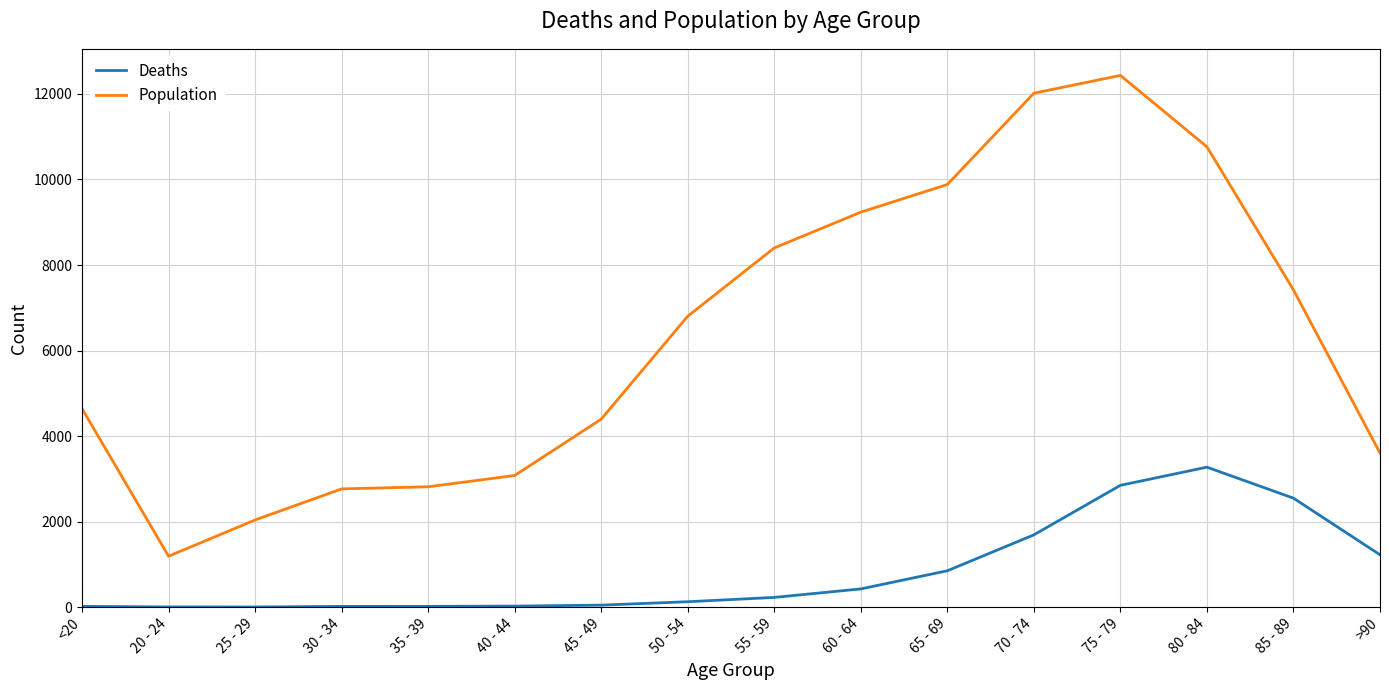

What is the maximum value for Population?

12434